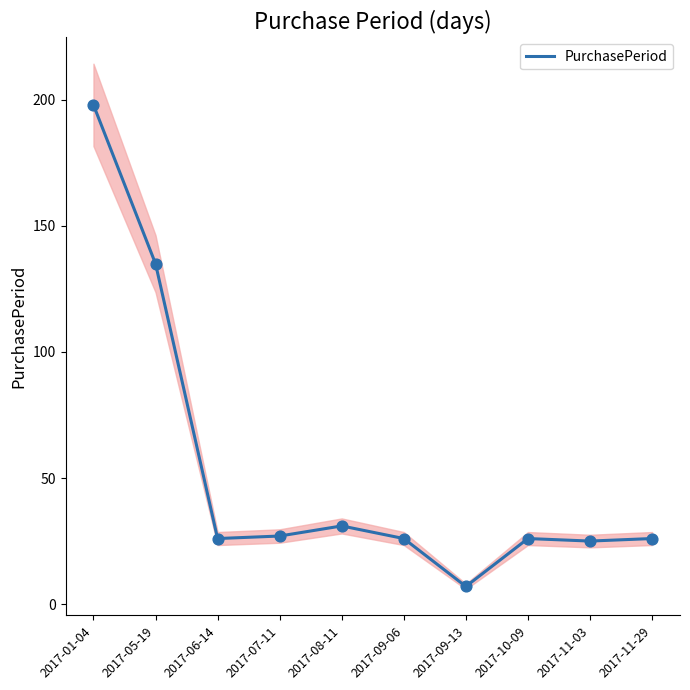

What is the change in value from 2017-10-09 to 2017-11-03?

-1